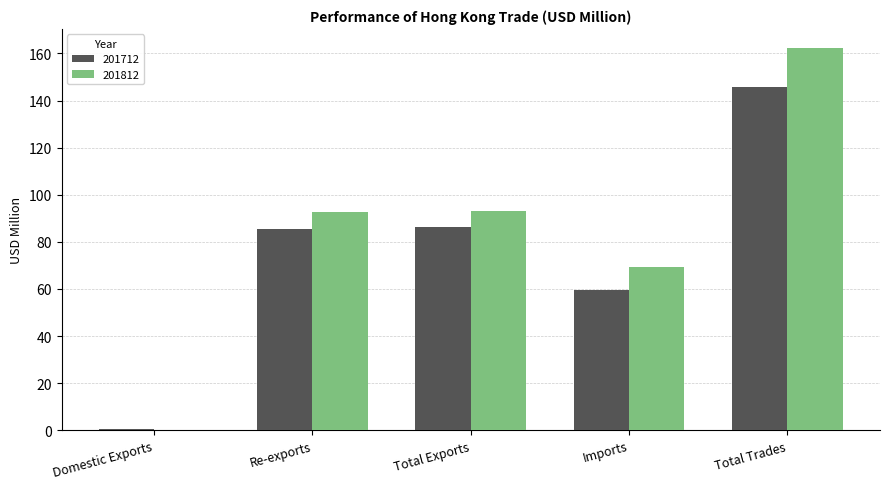

Read the 201712 value at Total Trades.

145.6